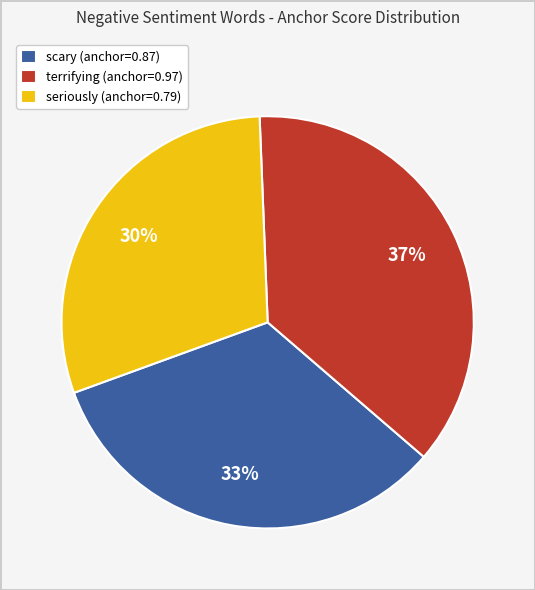

What is the largest slice in the pie chart?

terrifying (anchor=0.97)